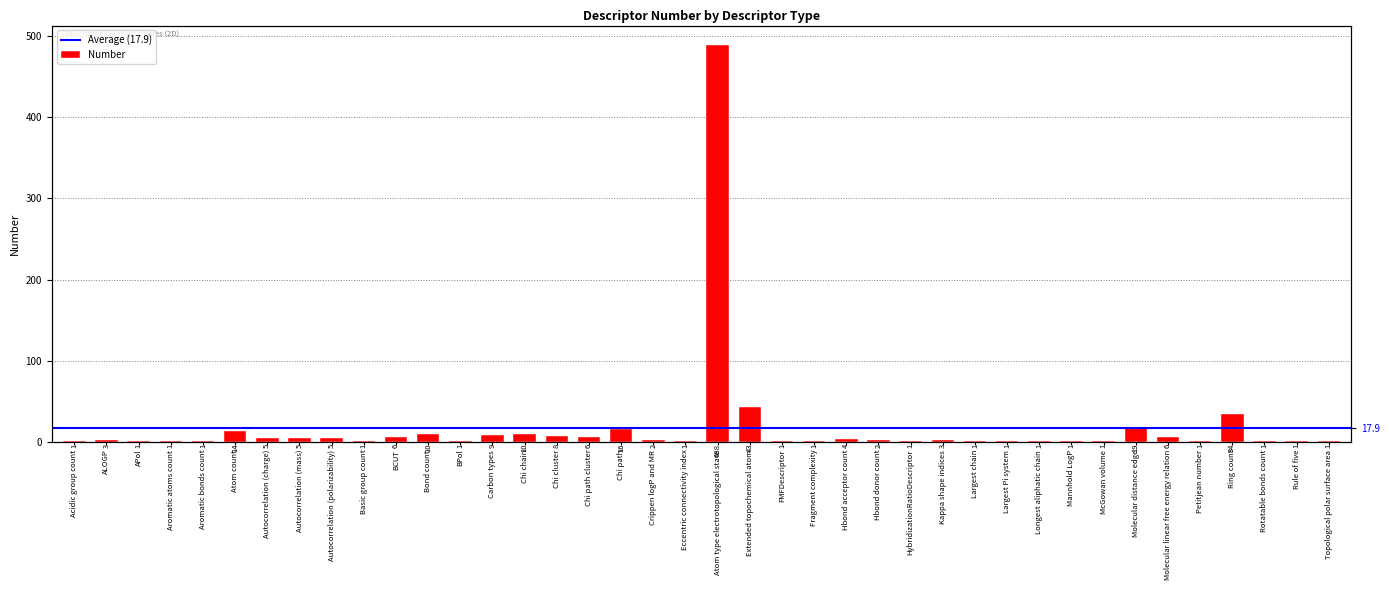

What is the difference between the values at Extended topochemical atom and HybridizationRatioDescriptor?

42